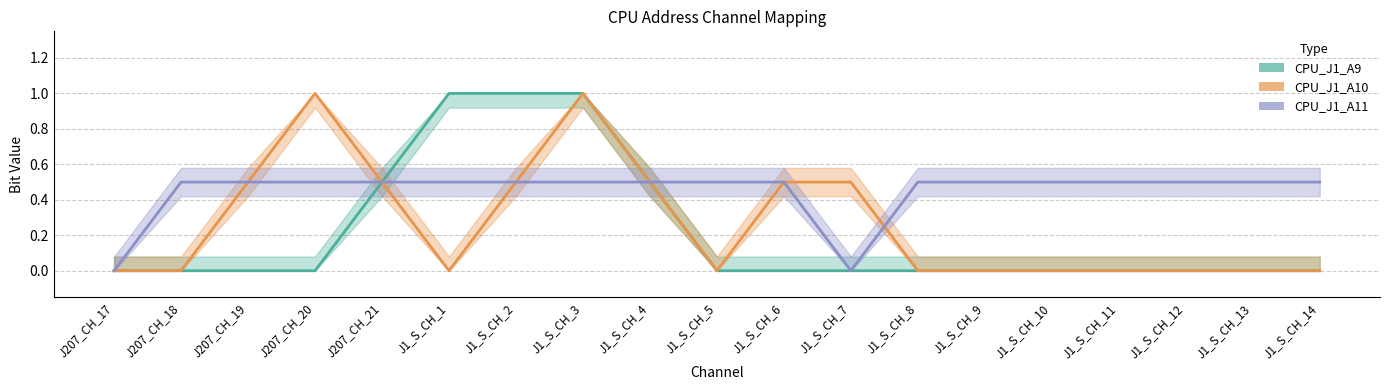

True or false: CPU_J1_A11 has a value of 0.5 at J207_CH_21.

True